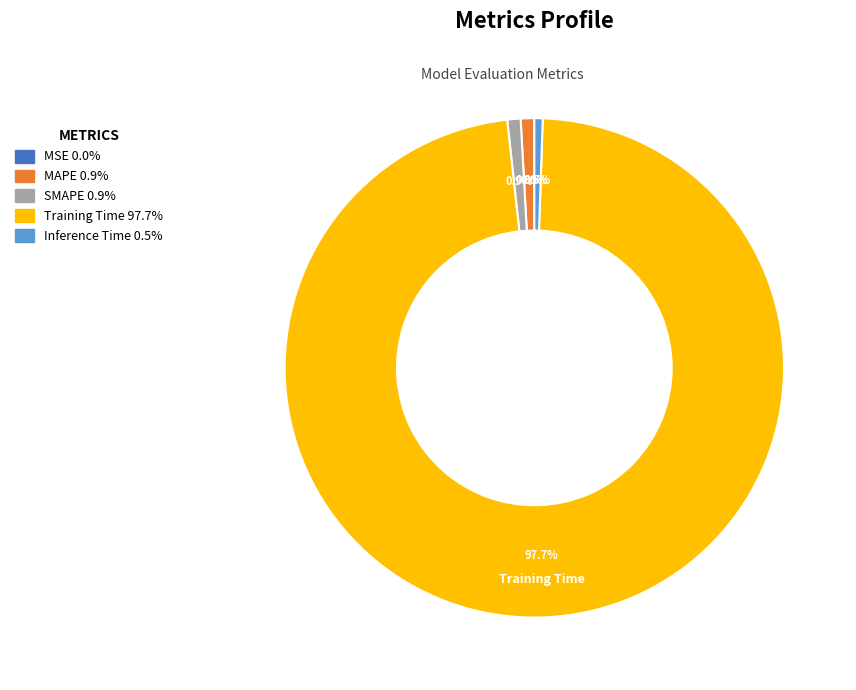

What percentage do MAPE and Inference Time together represent?

1.4%